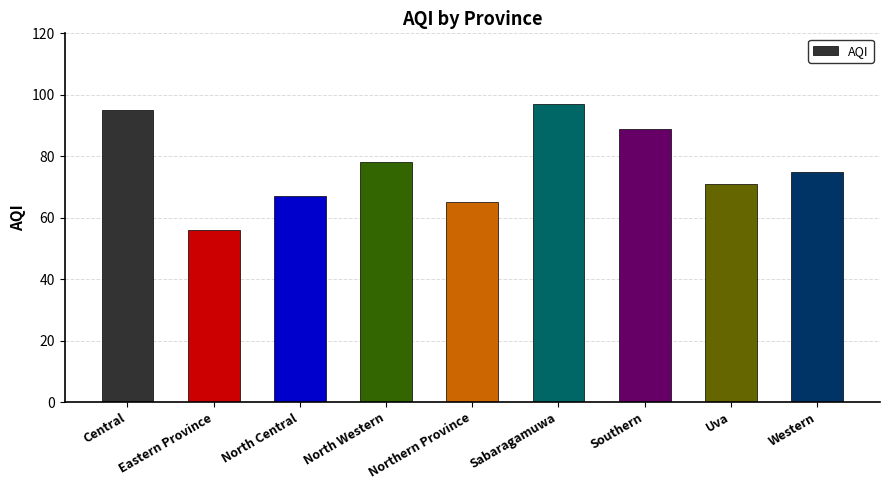

Which label corresponds to the largest value in the chart?

Sabaragamuwa